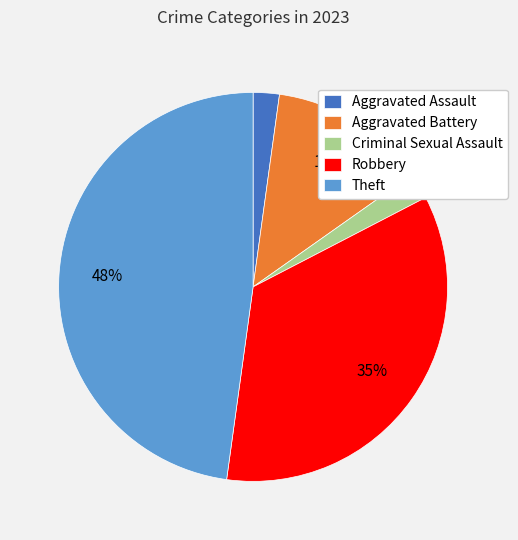

Do Aggravated Assault and Robbery together represent more than half of the pie?

No